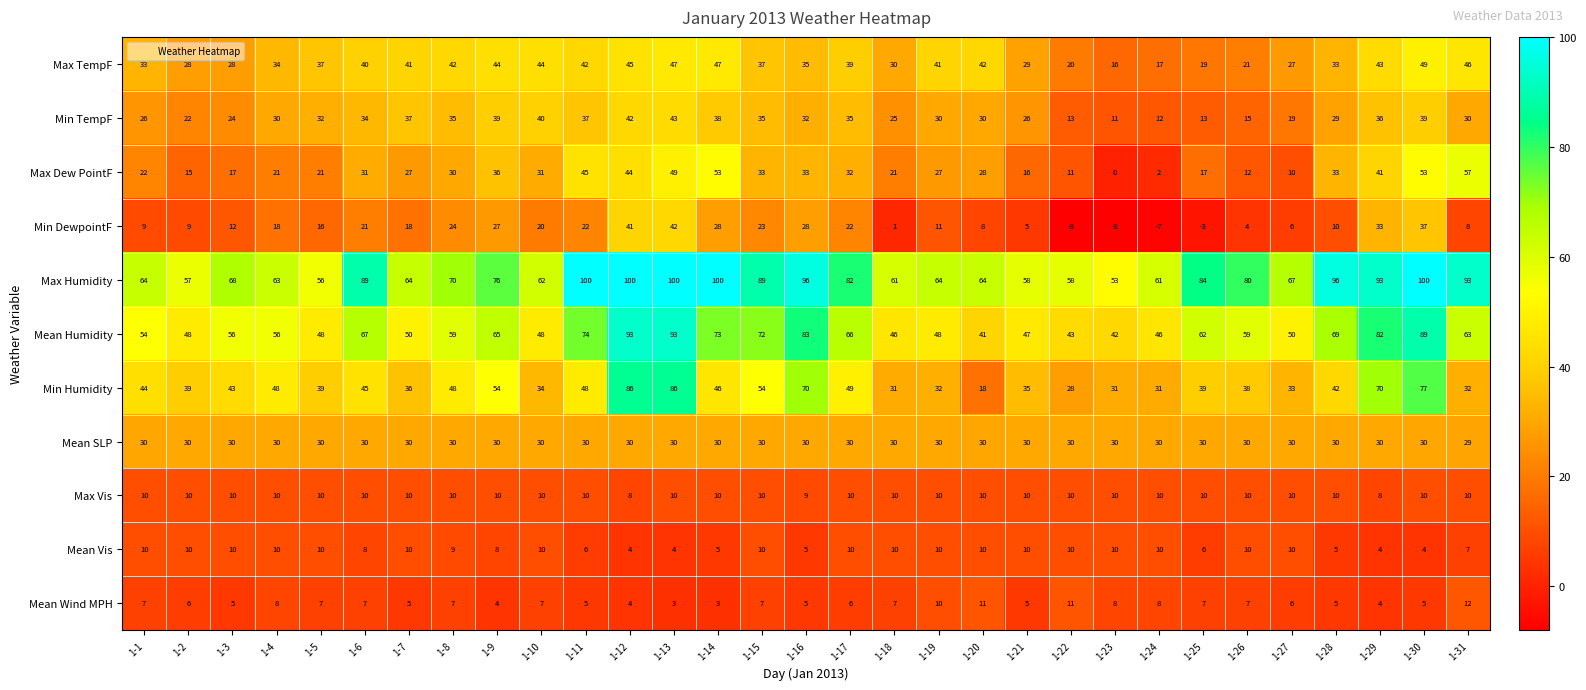

What is the total value across all series at 1-10?

336